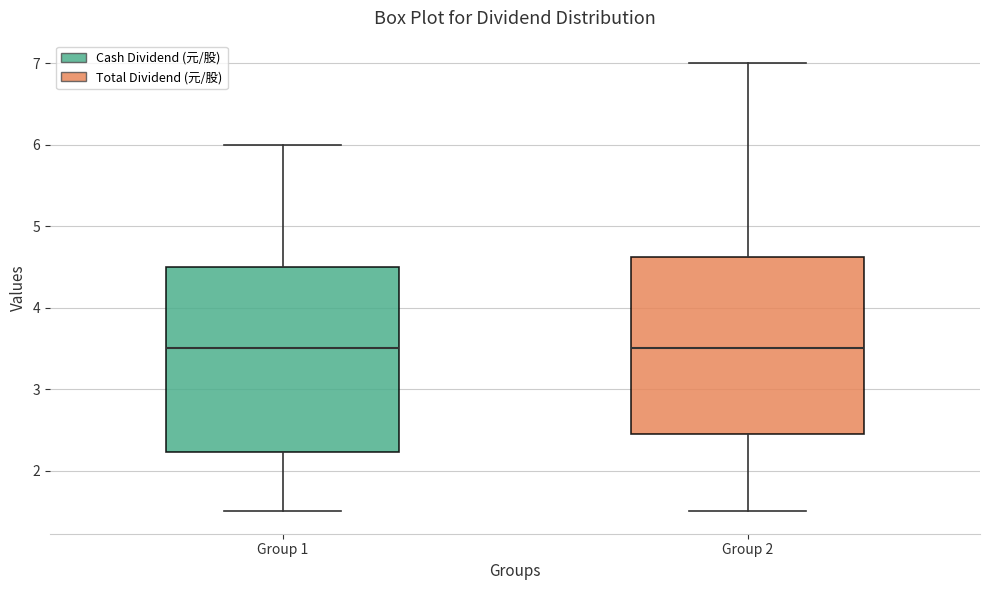

Where does the median line of the box for Group 2 sit on the y-axis? The values are not printed on the chart, so give them approximately, as read against the axis.

3.5